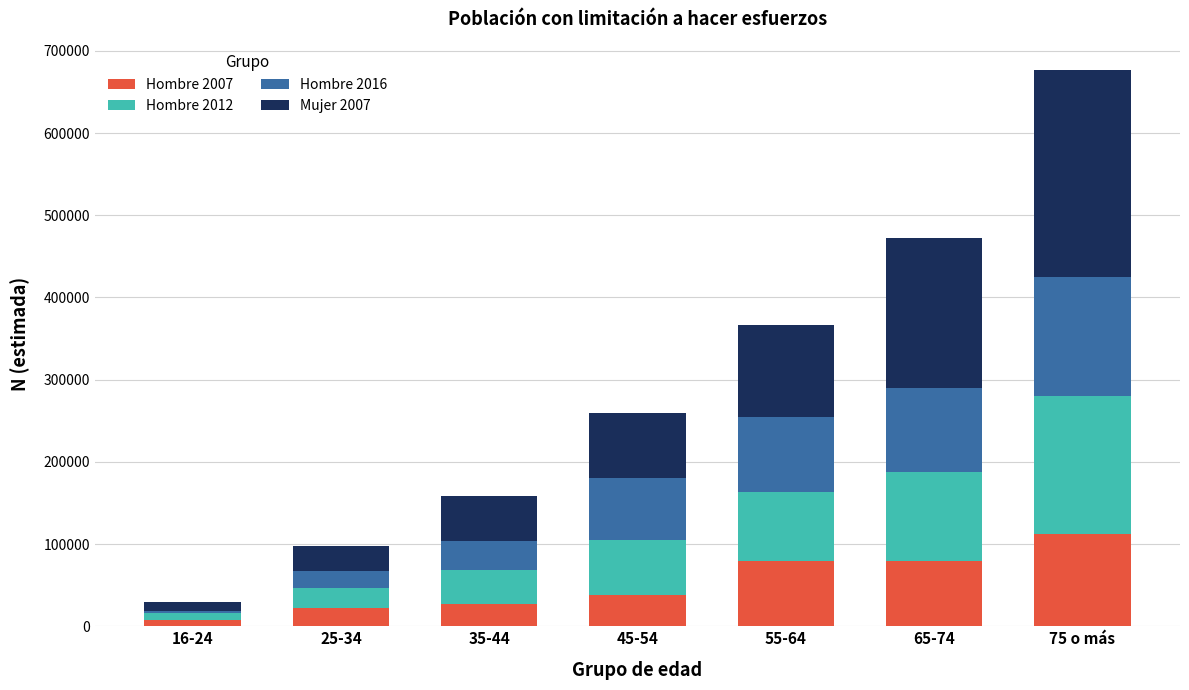

Which category has the highest value in the Hombre 2007 series?

75 o más